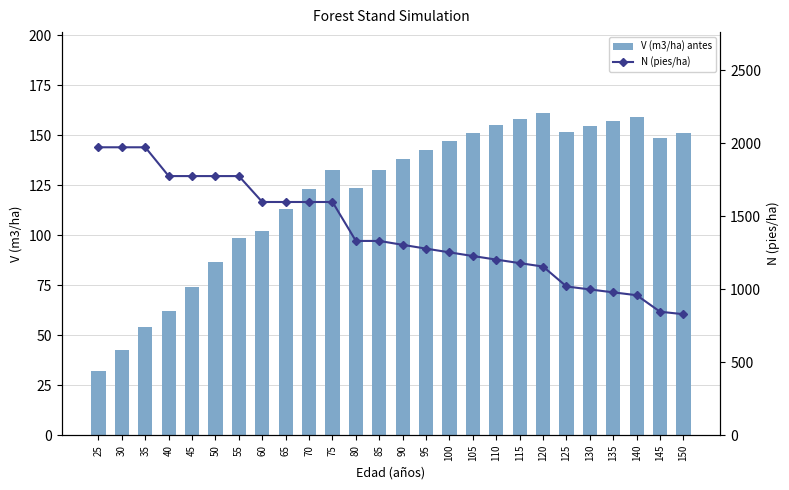

True or false: N (pies/ha) has a value of 1305.0 at 90.

True